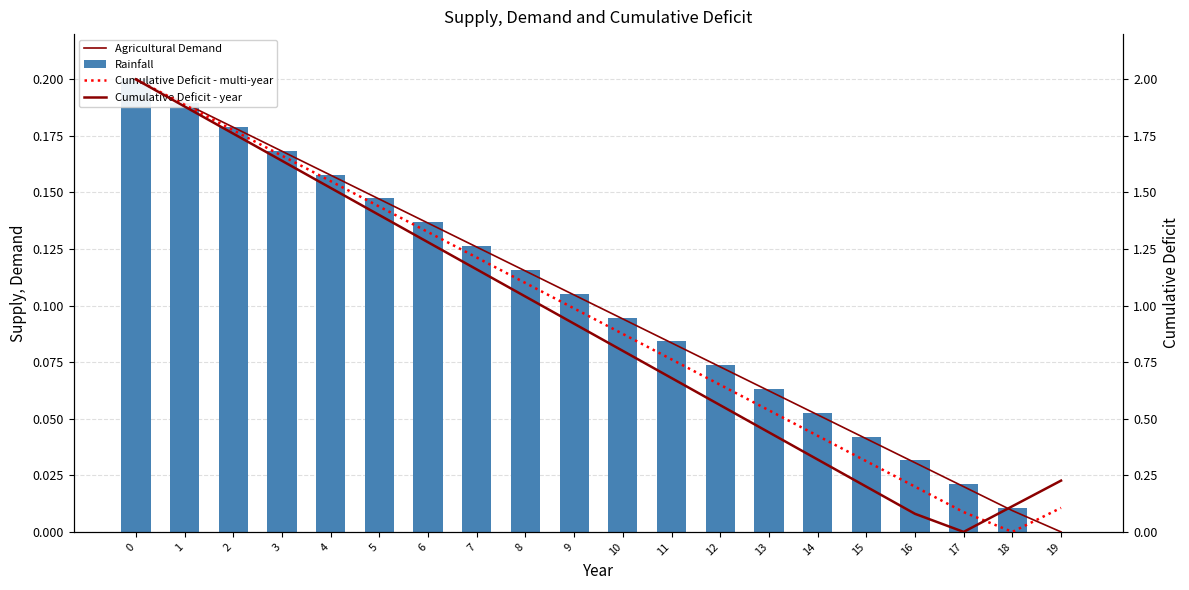

What is the average value of the Rainfall series?

0.1